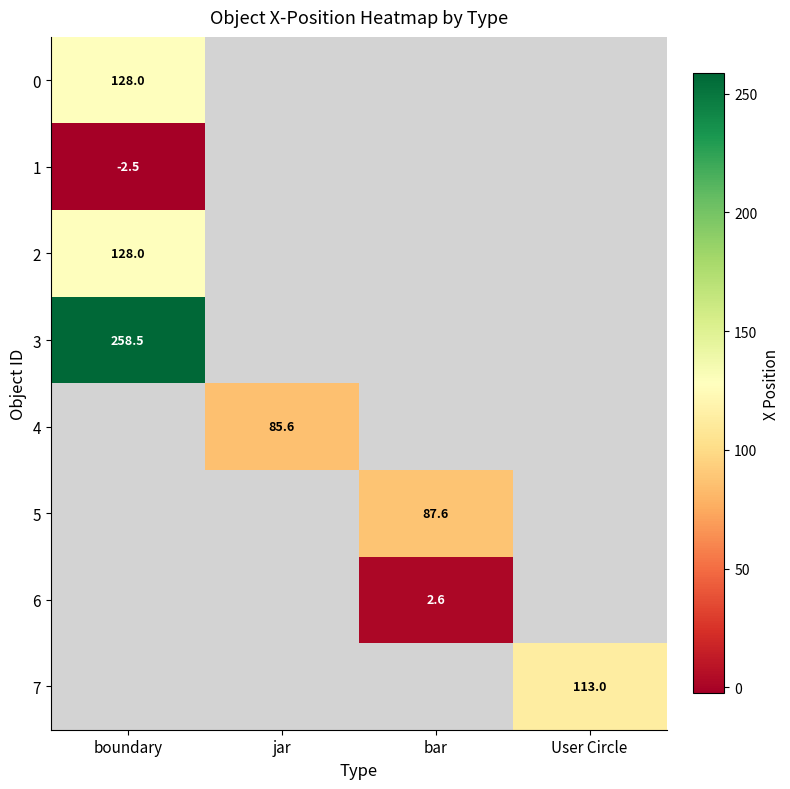

The 0 series shows 37.5 at boundary. True or false?

False